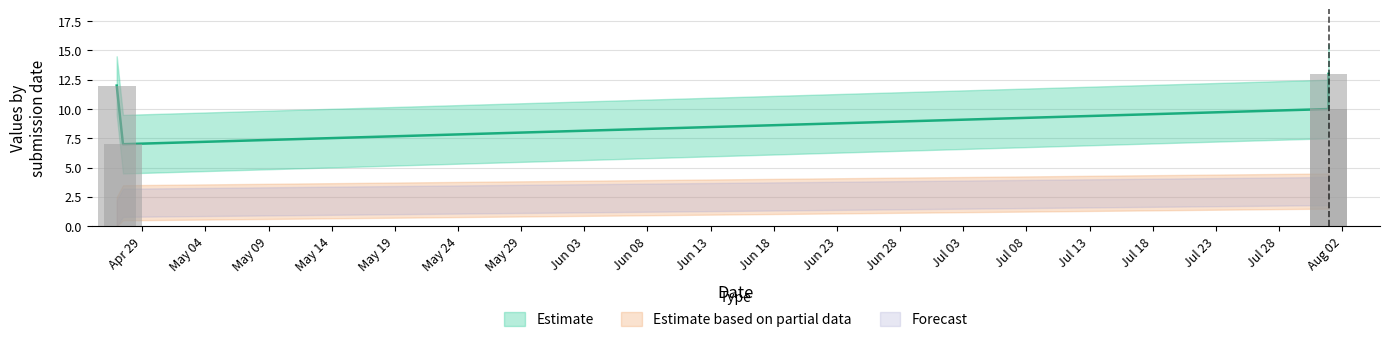

How many distinct data groups are displayed?

3